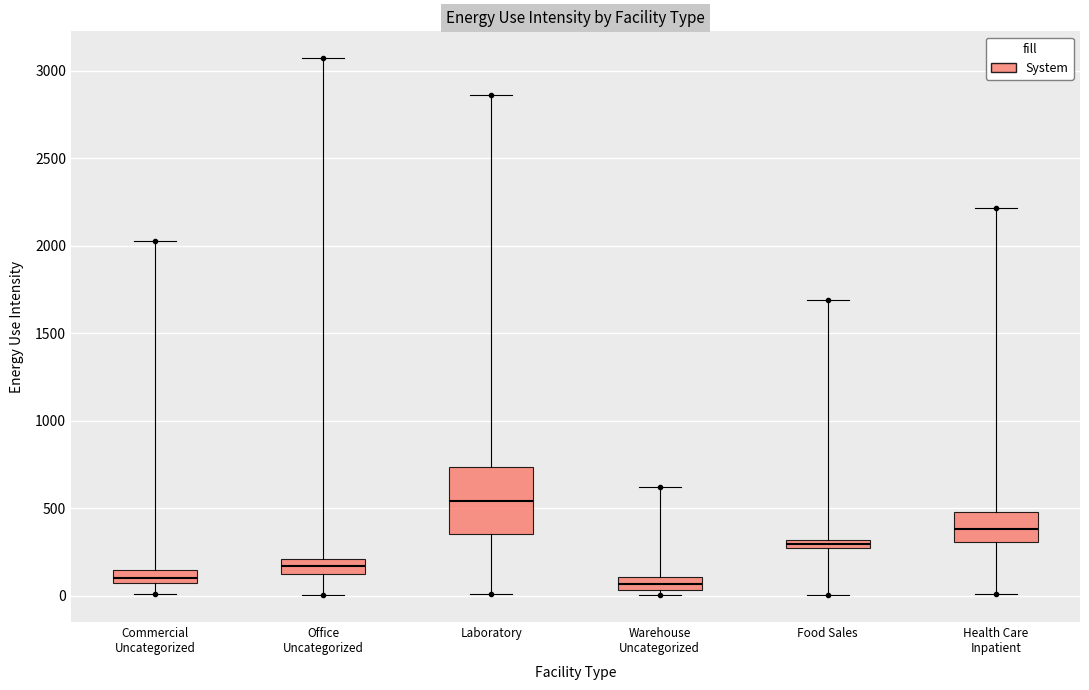

Where is the upper edge of the box for Laboratory on the y-axis? The values are not printed on the chart, so give them approximately, as read against the axis.

750